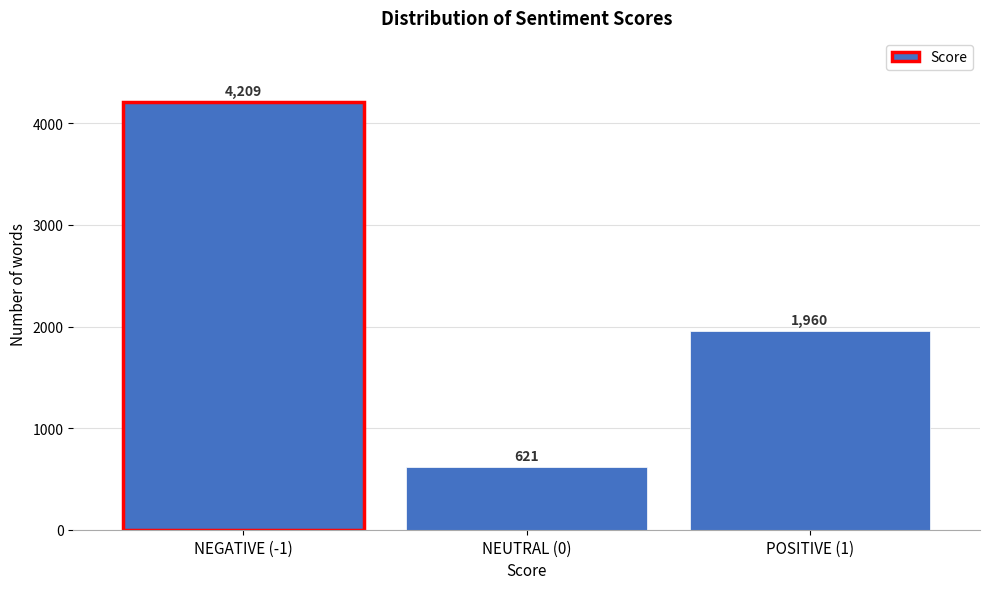

Reading left to right, extract all data points from this chart.

4209	621	1960